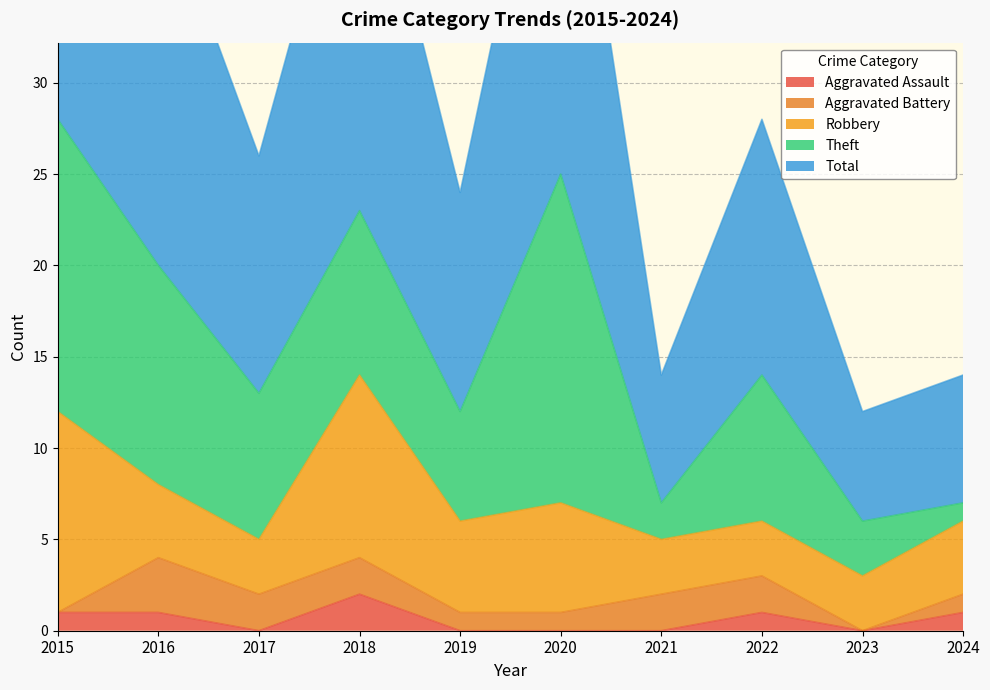

Between which two adjacent categories do Theft and Robbery first intersect?

2017 and 2018